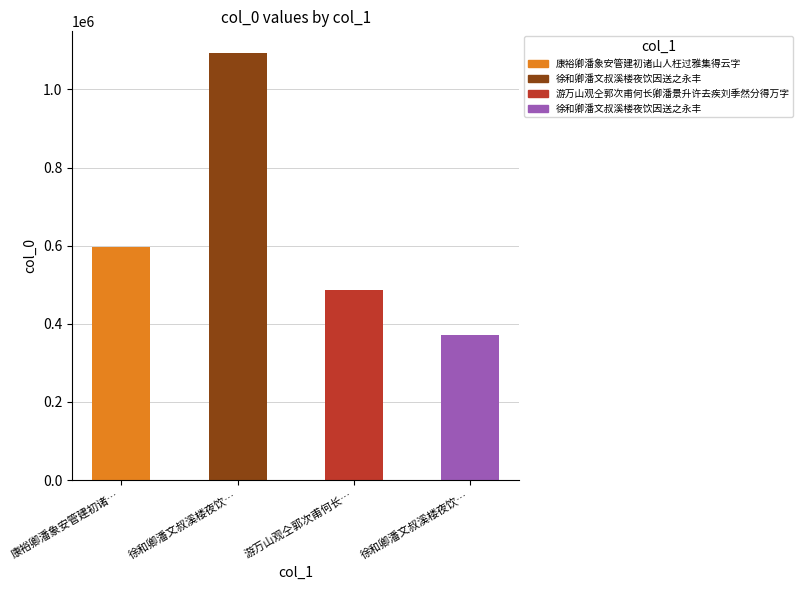

Are the bars grouped side by side (vs. stacked)?

No